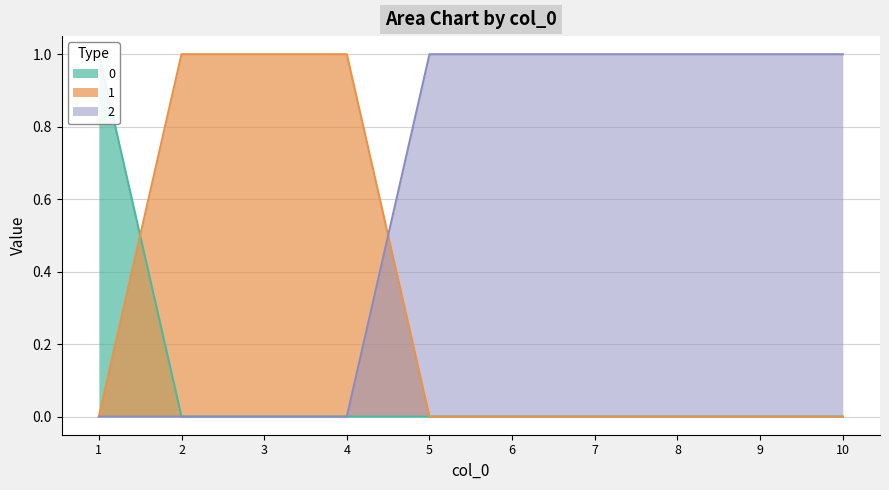

How many values in 0 are above zero?

1